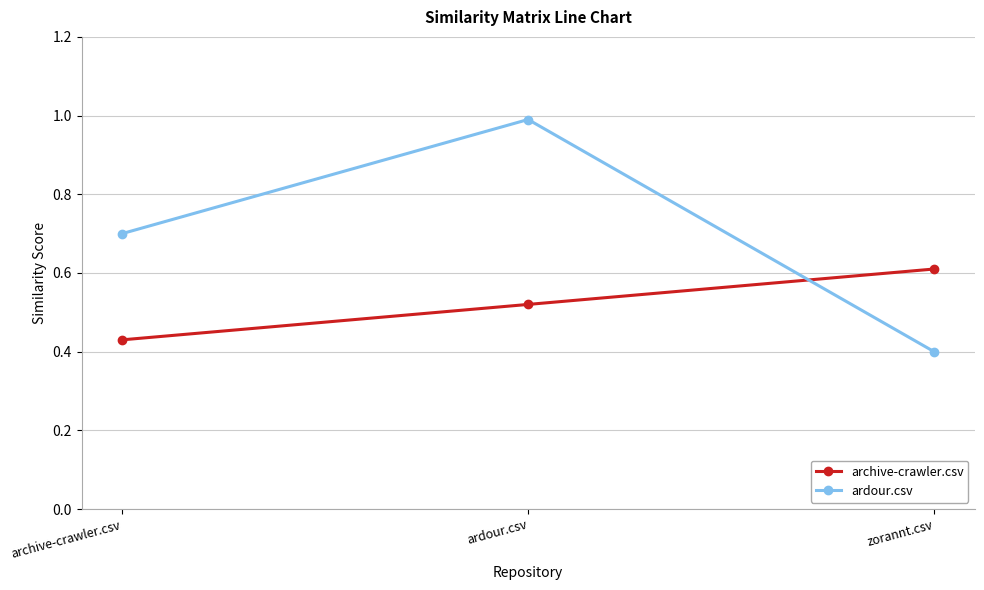

True or false: archive-crawler.csv has a value of 0.8 at ardour.csv.

False